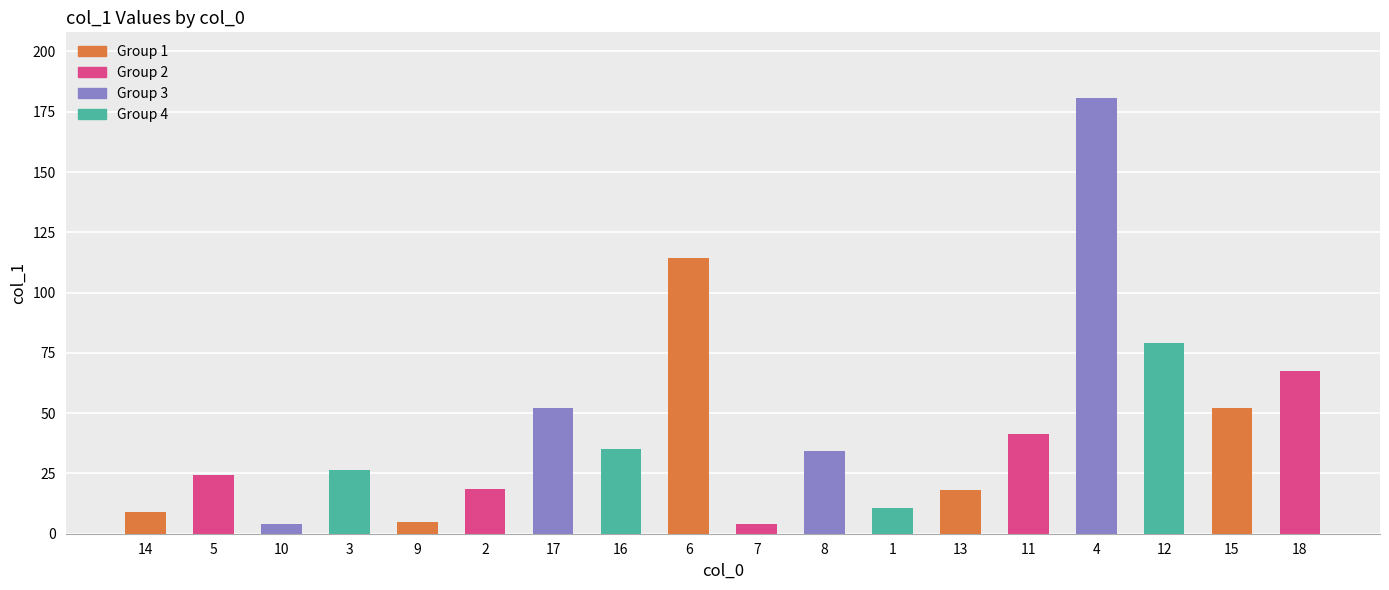

What is the minimum value shown in the chart?

3.9